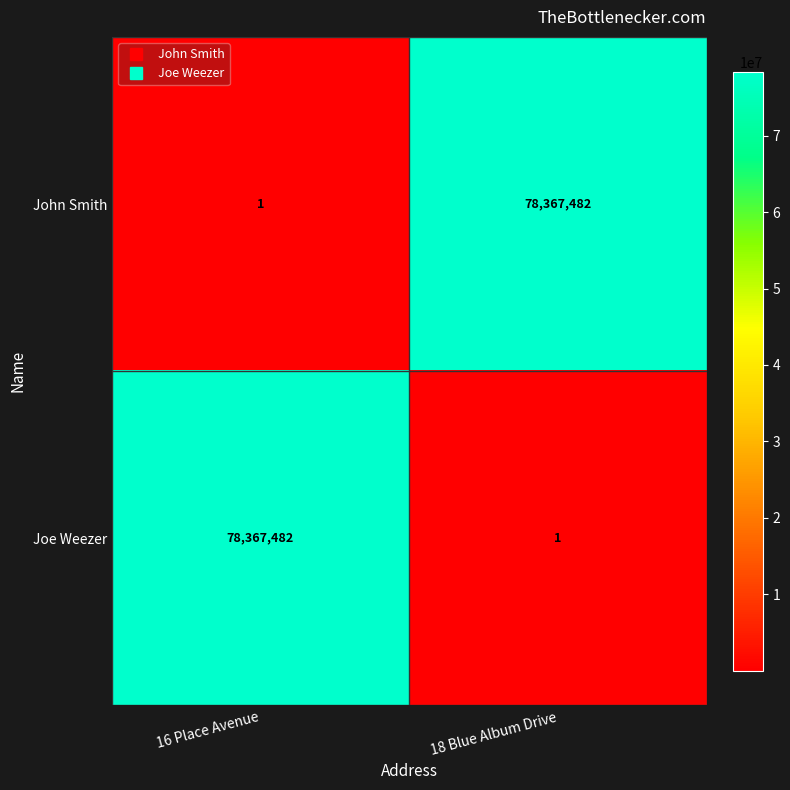

At how many categories does at least one series exceed 5749456?

2